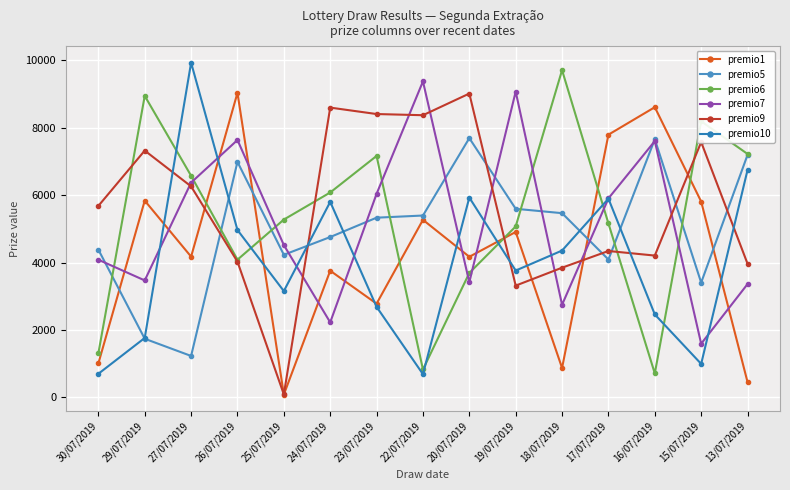

What is the spread (max minus min) of values at 22/07/2019?

8692